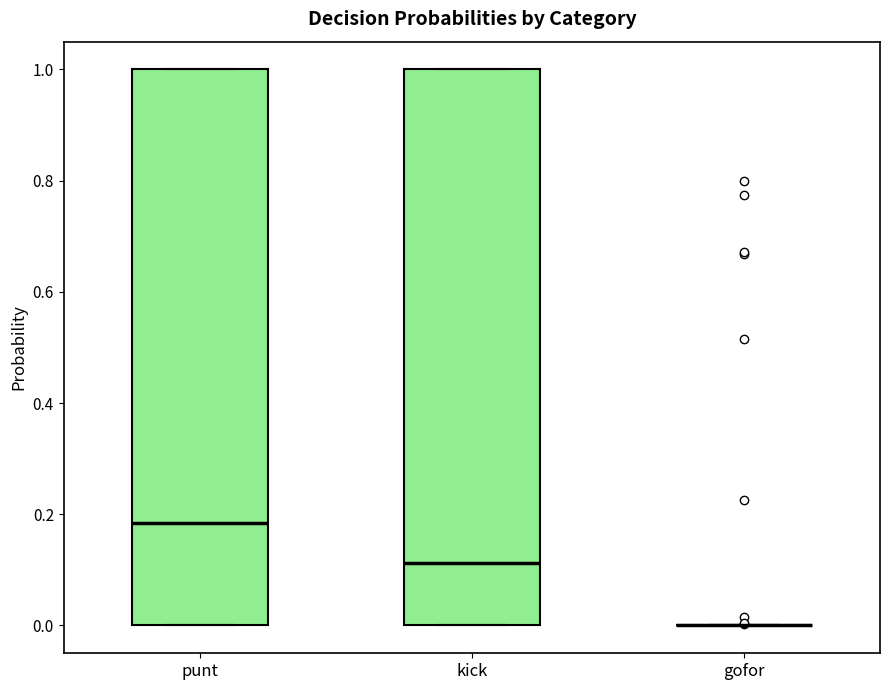

Reading left to right, read every box against the y-axis: the position of its median line, the range the box covers, and the ends of its whiskers. The values are not printed on the chart, so give them approximately, as read against the axis.

punt: median 0.18, box 0.00 to 1.00, whiskers 0.00 to 1.00
kick: median 0.12, box 0.00 to 1.00, whiskers 0.00 to 1.00
gofor: box collapsed to a line at 0.00, whiskers 0.00 to 0.00